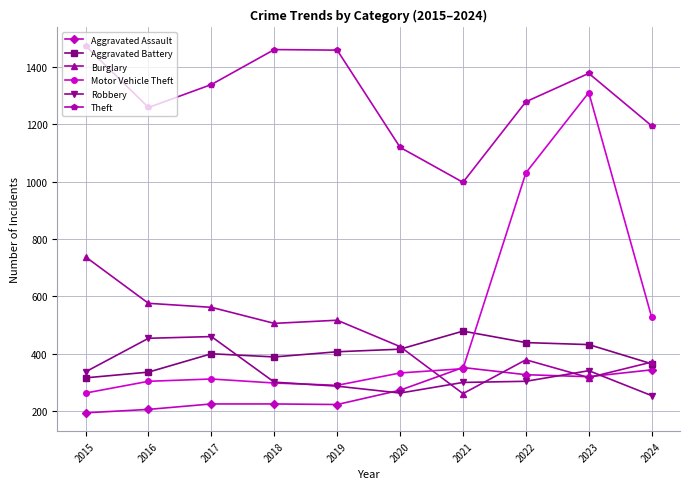

What is the greatest value displayed?

1474